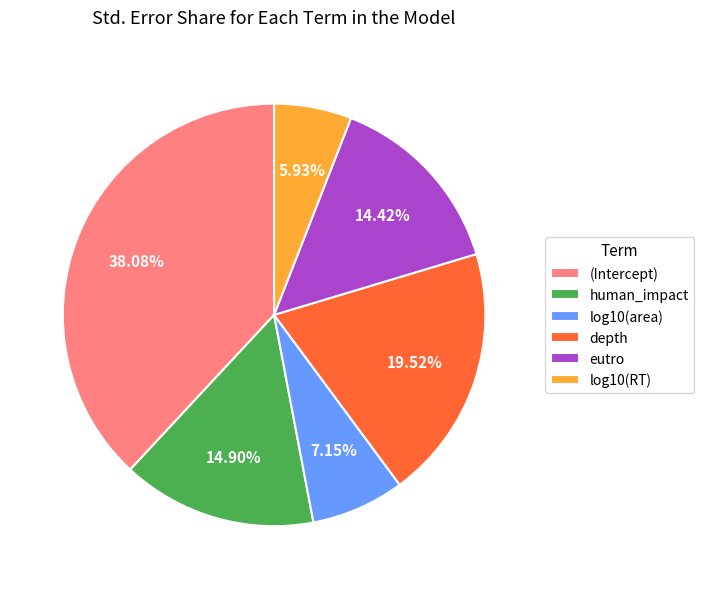

To the nearest percent, what is the combined percentage of (Intercept) and human_impact?

53%